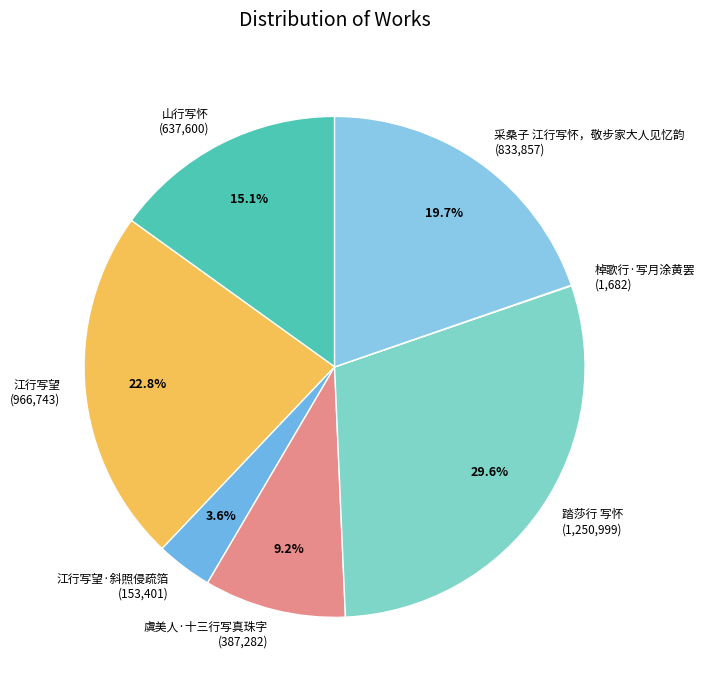

What portion of the pie excludes 山行写怀 (637,600)?

84.9%